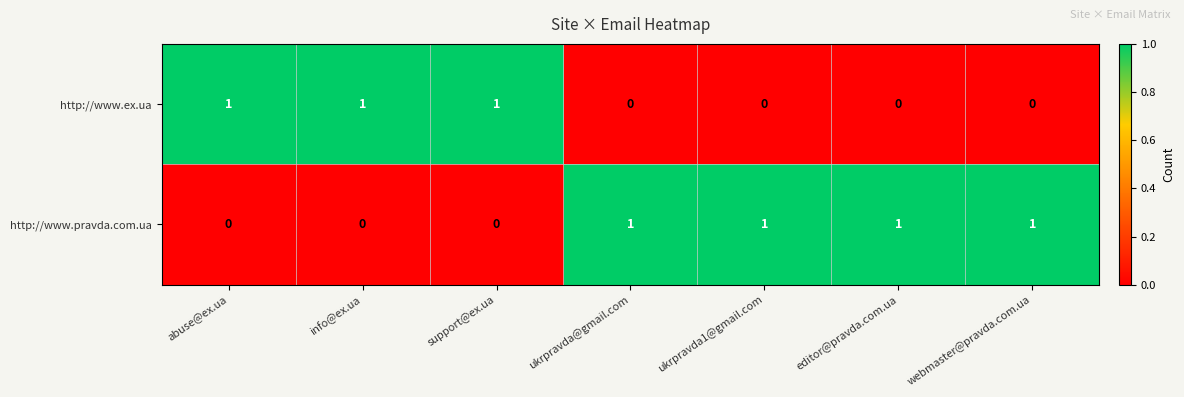

How many http://www.ex.ua values are between 0 and 1?

7